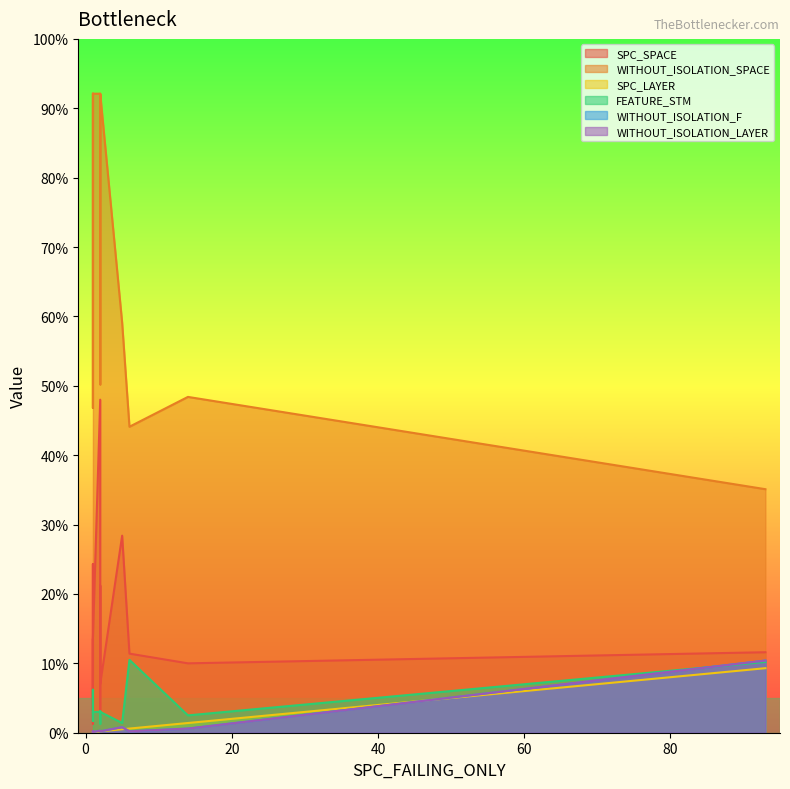

At which category does SPC_LAYER reach its first local valley?

1